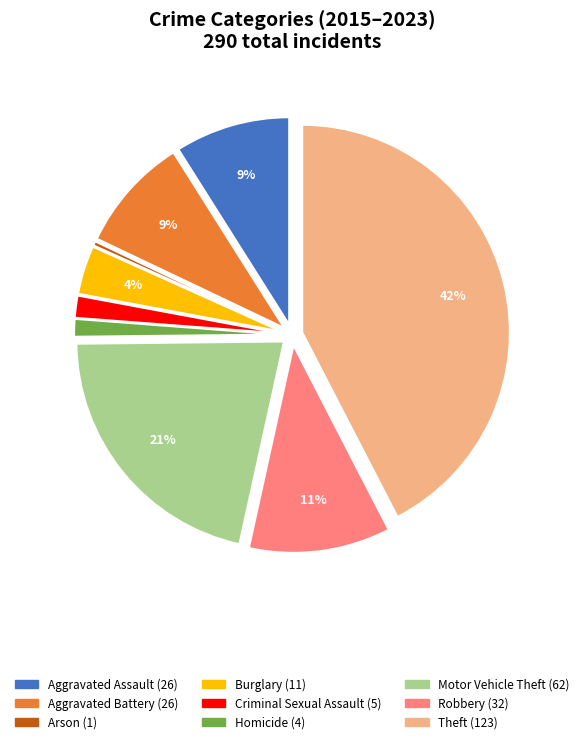

Which slice is the largest?

Theft